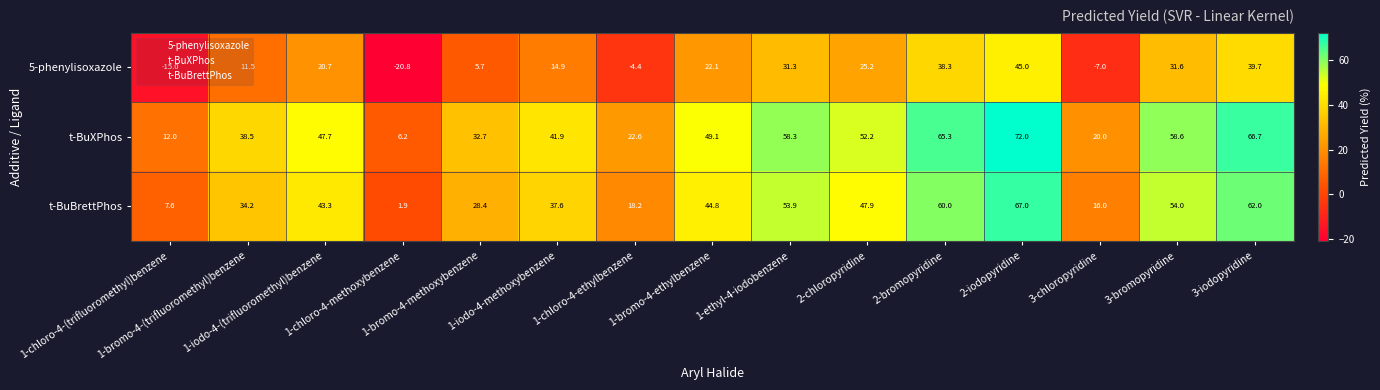

What is the difference between the second highest and minimum values in the 5-phenylisoxazole series?

60.5